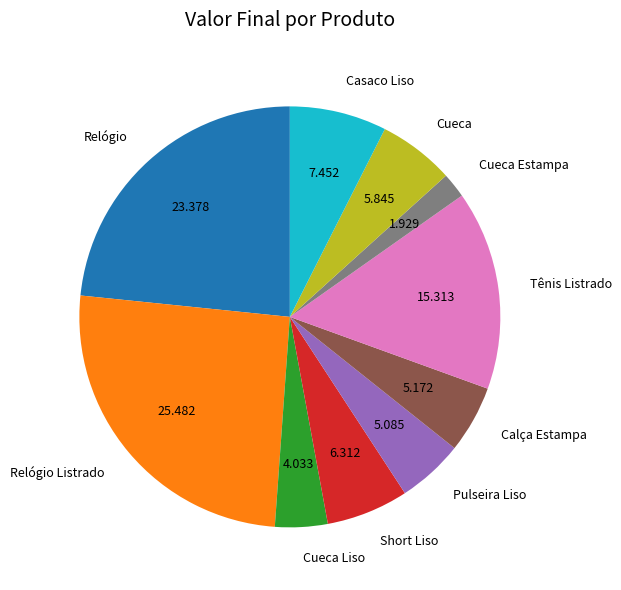

Which slice is the largest?

Relógio Listrado